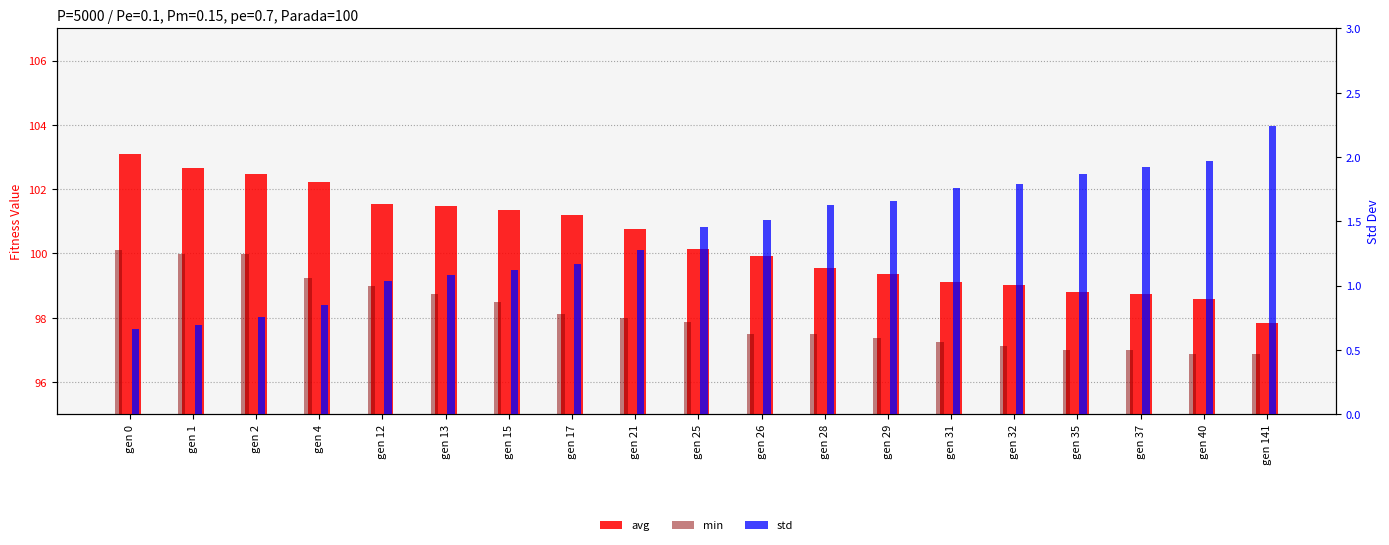

Between gen 17 and gen 2, which is larger?

gen 2